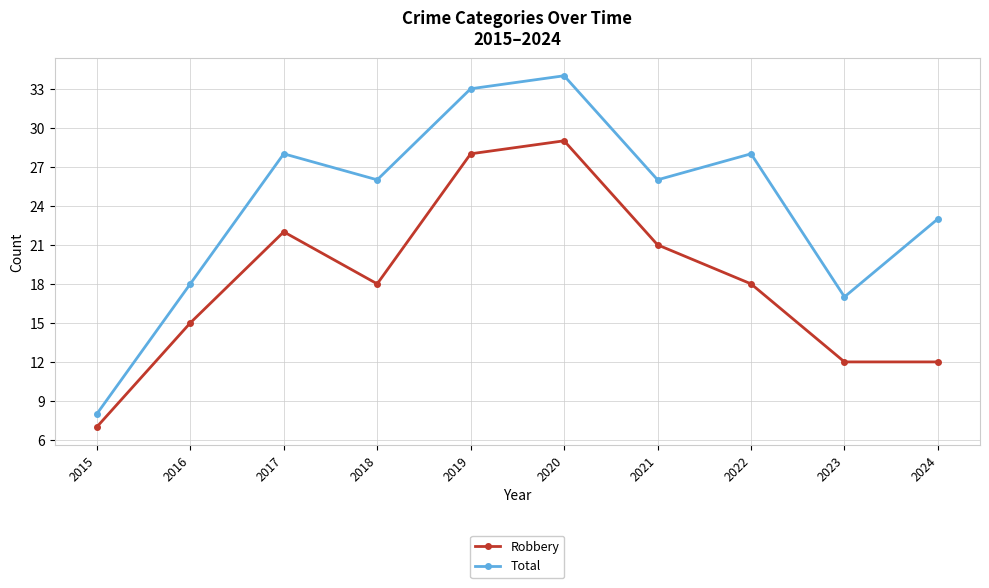

Where is the first local minimum for Total?

2018